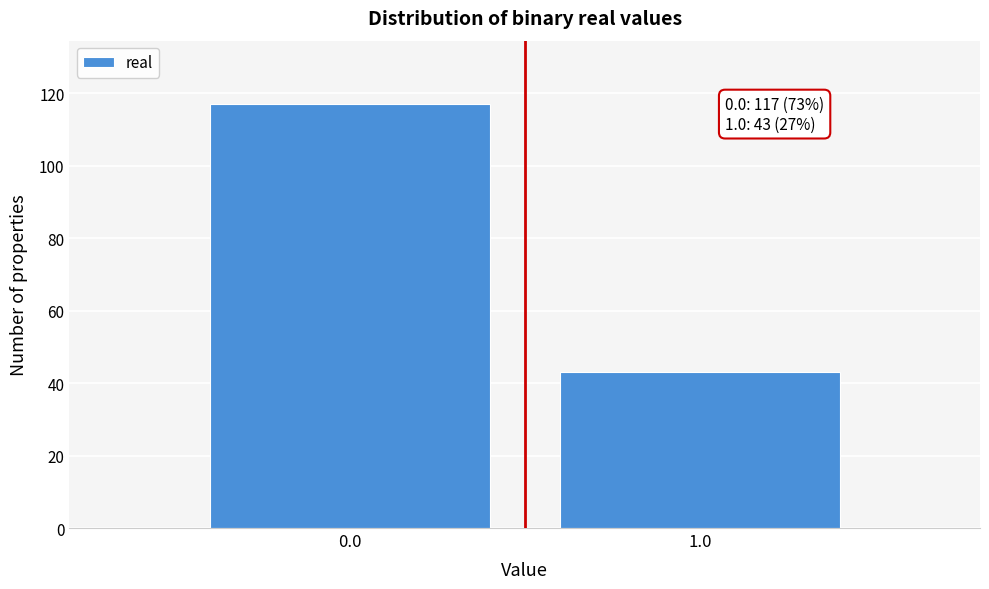

Reading left to right, list all the values displayed in this chart.

117	43